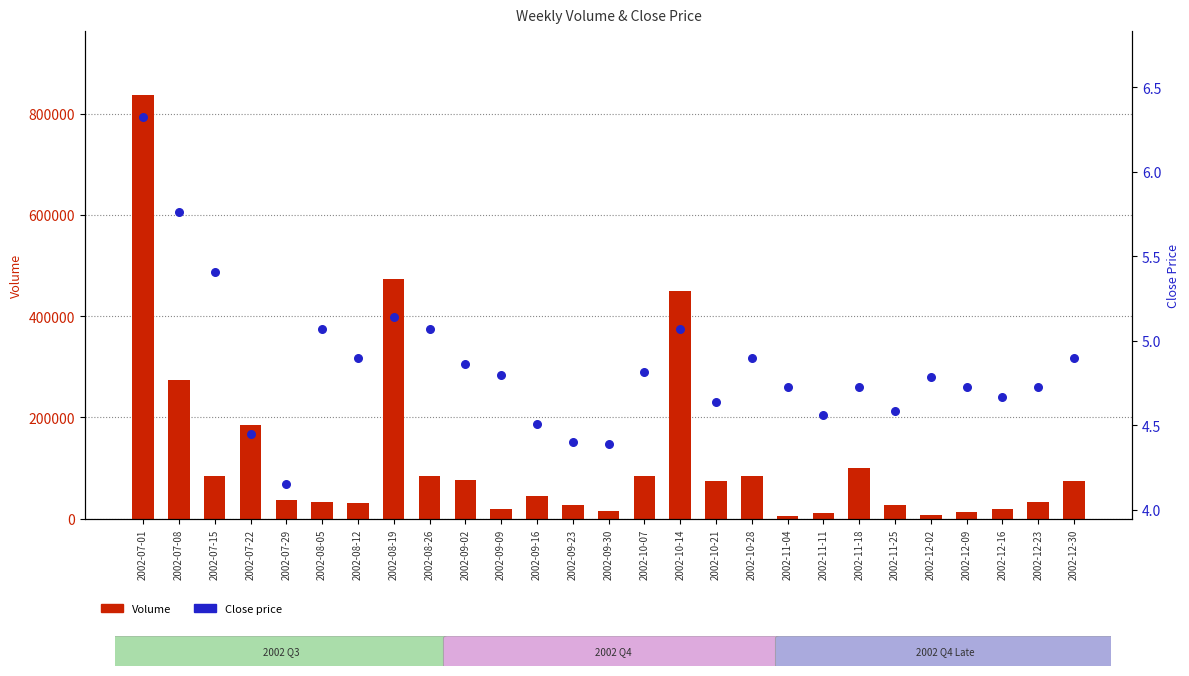

Which series has the largest total across all categories?

Volume